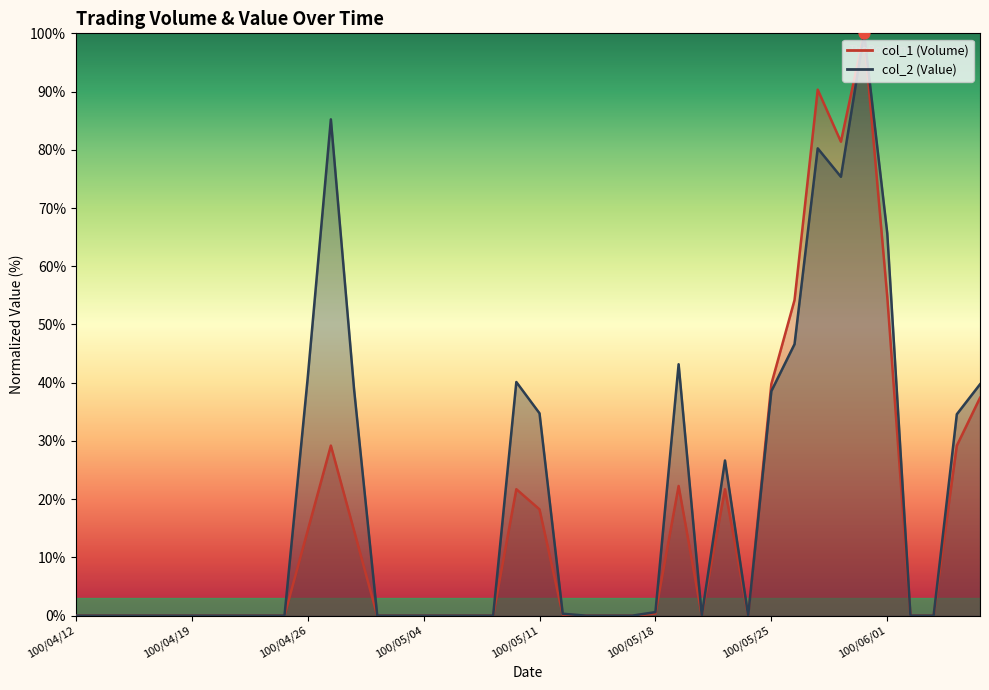

Which series reaches the minimum Y coordinate?

col_1 (Volume)